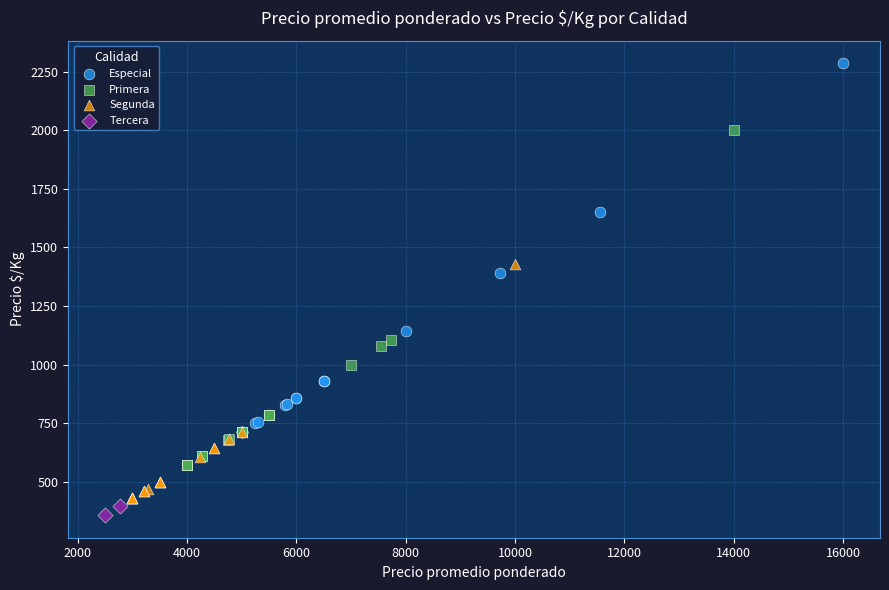

Which series contains the lowest Y value?

Tercera